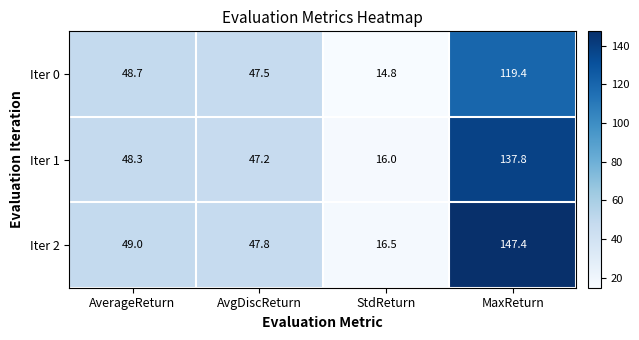

Which series changed the most between AvgDiscReturn and StdReturn?

Iter 0